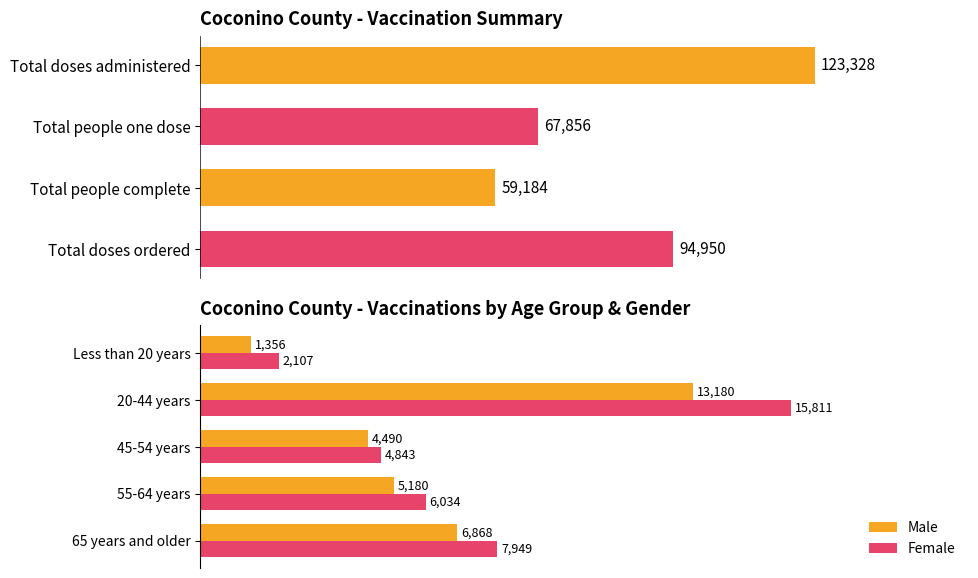

Rank the categories by Female value from highest to lowest.

20-44 years, 65 years and older, 55-64 years, 45-54 years, Less than 20 years